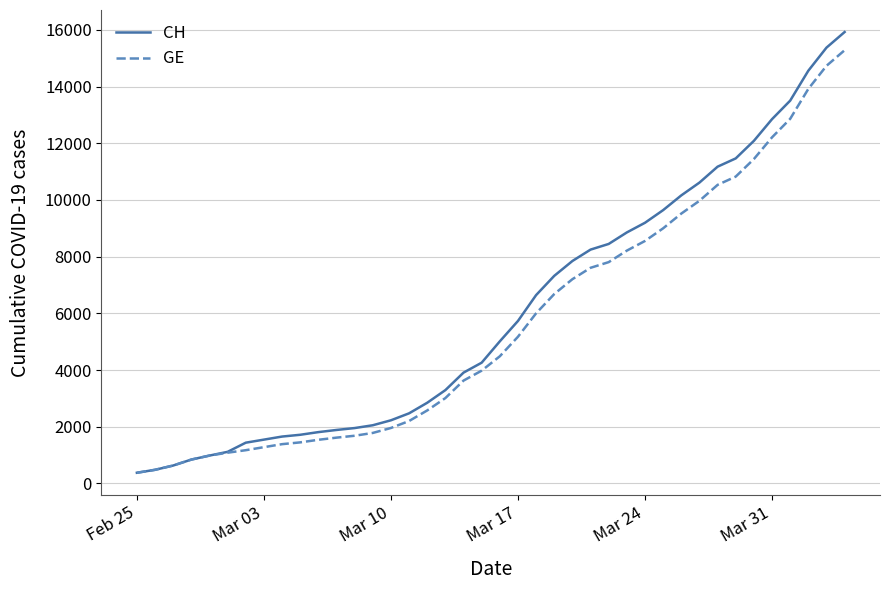

What is the smallest value displayed?

375